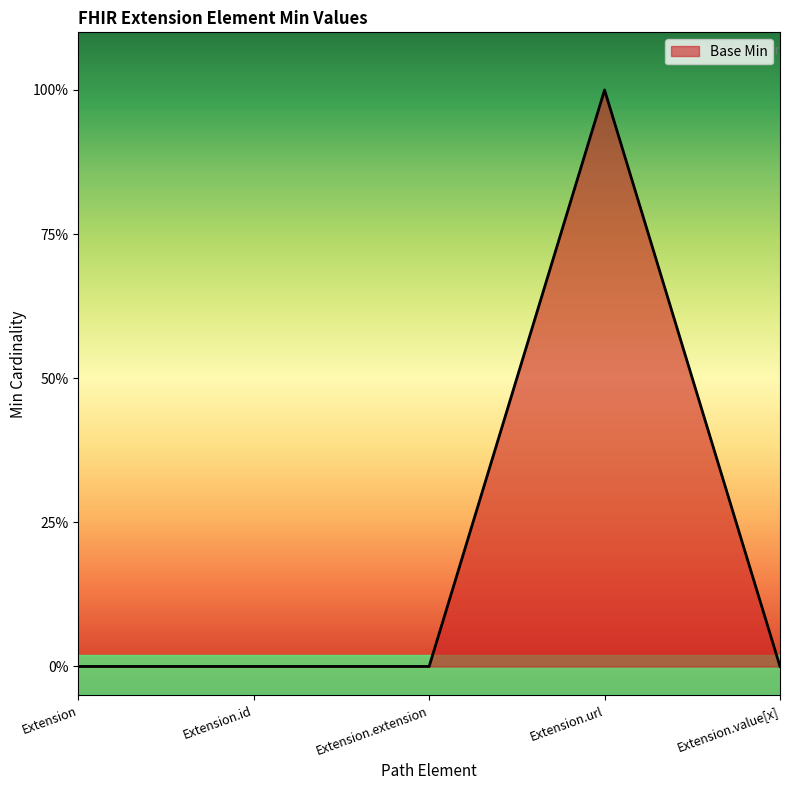

Does the chart display data point markers on the line(s)?

No